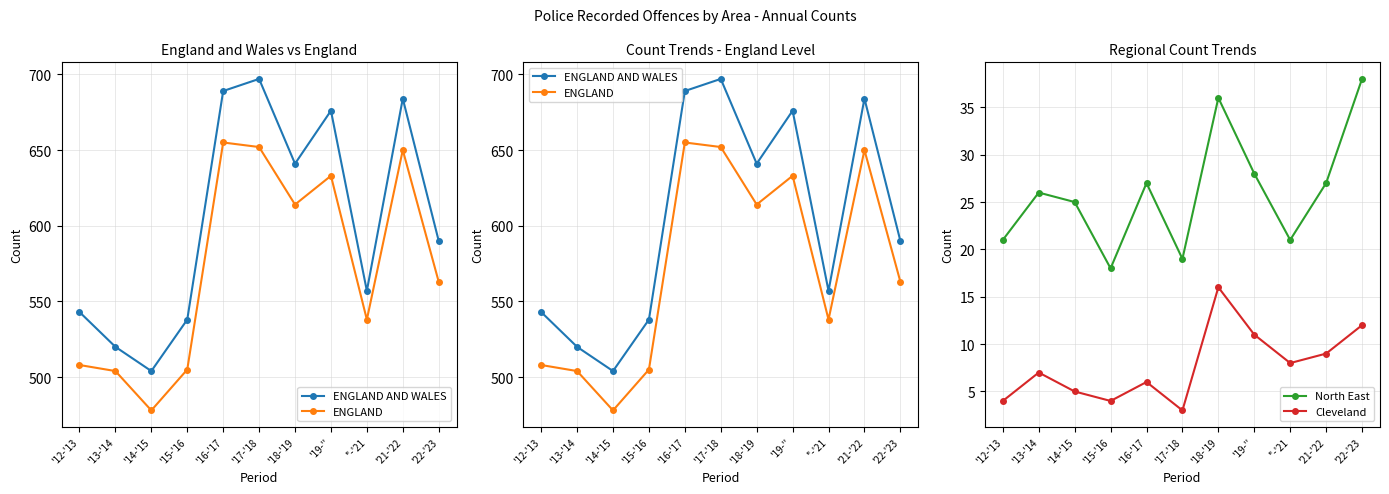

In Cleveland, how many points are lower than both neighbors (excluding endpoints)?

3